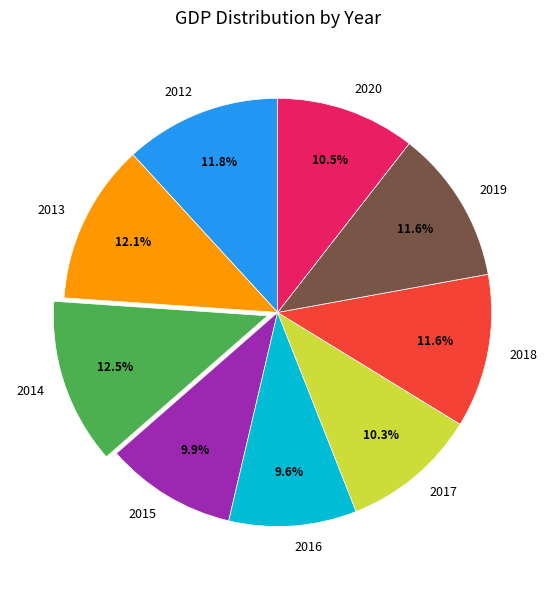

What percentage is NOT represented by 2020?

89.5%